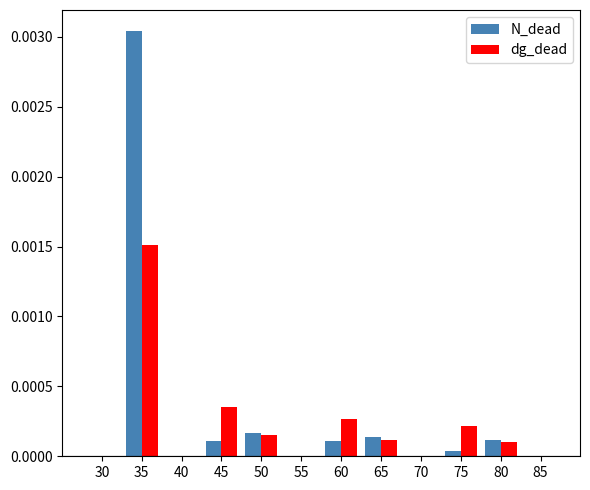

At which category is the sum across all series the highest?

35